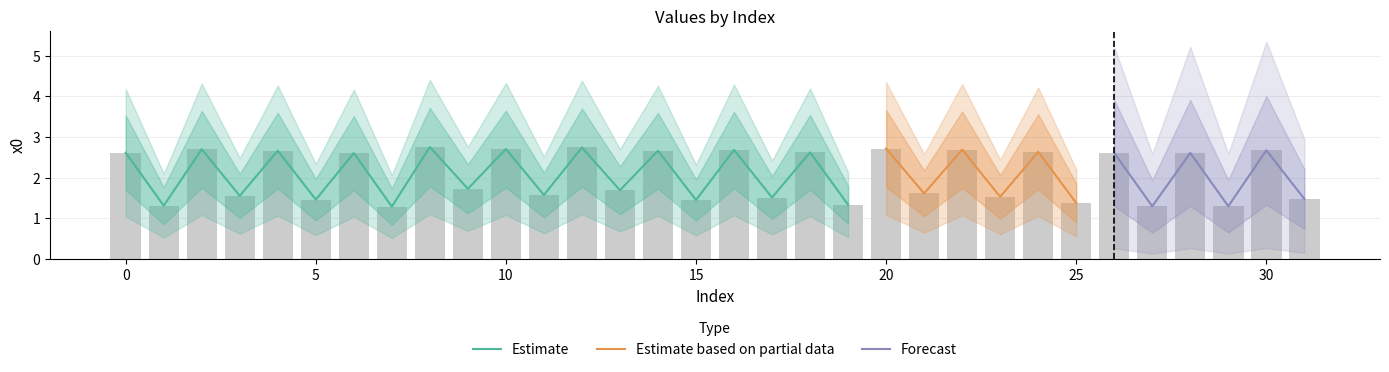

What is the value of the 27th bar from the left?

2.6